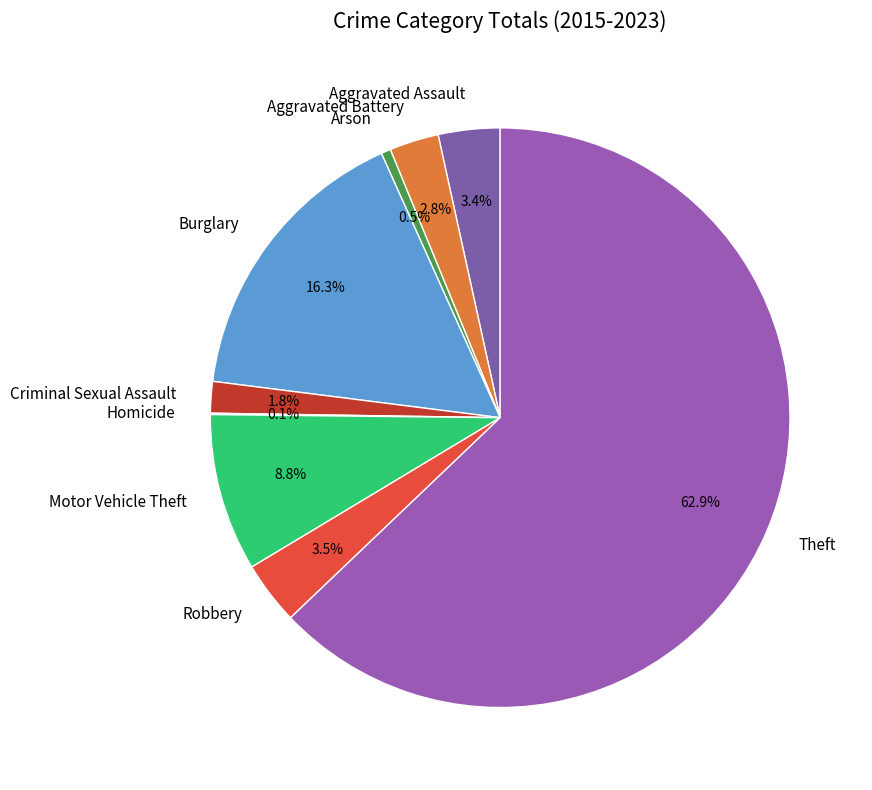

Which category accounts for the majority?

Theft